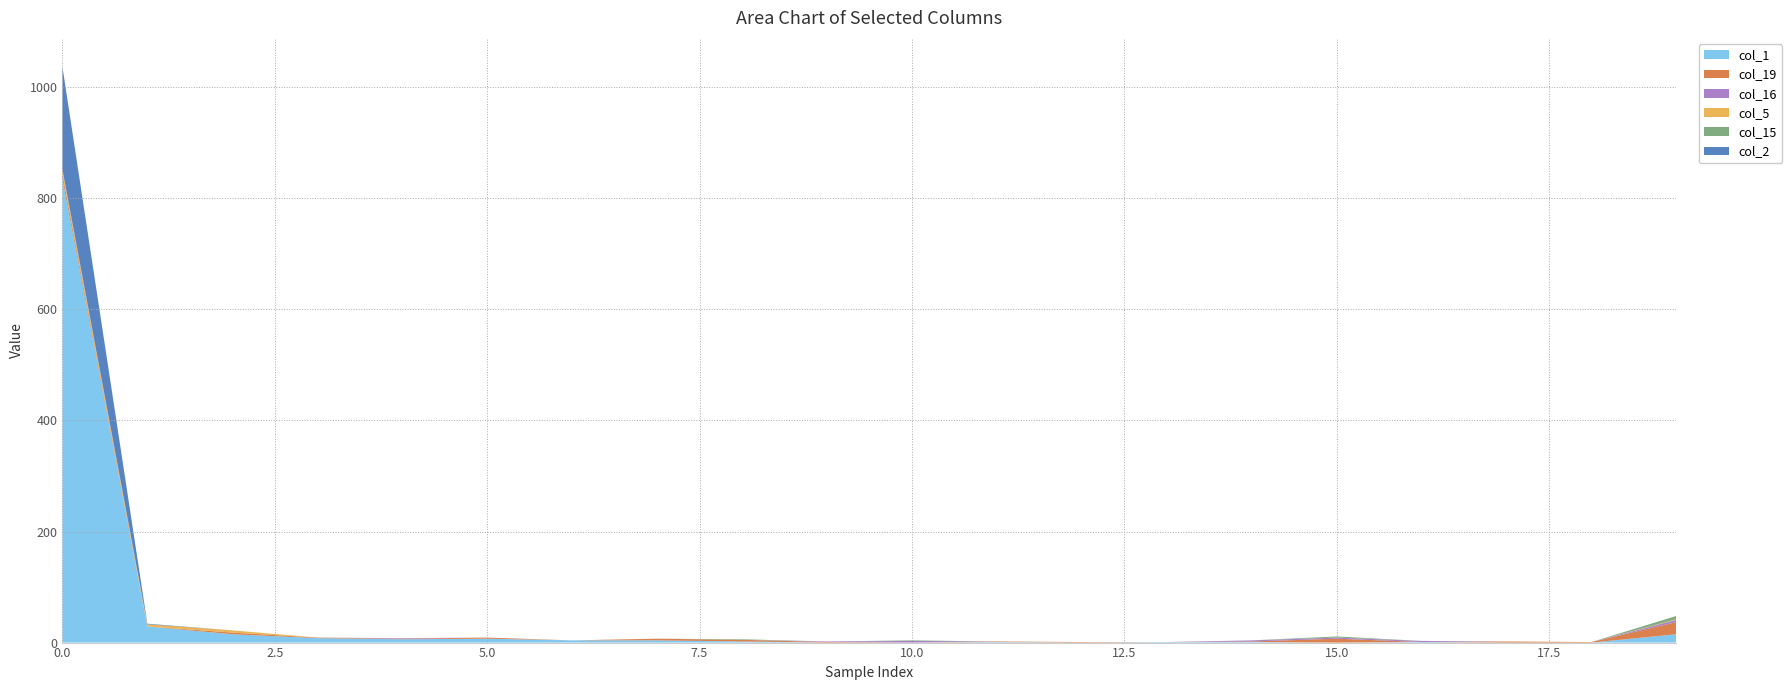

Reading left to right, extract all data points from this chart.

col_1: 835	29	15	8	6	7	4	4	2	0	0	1	0	1	1	0	1	0	0	15
col_19: 9	0	3	1	1	2	0	3	3	1	0	1	1	0	1	7	0	2	1	22
col_16: 0	0	0	0	1	0	0	0	0	1	3	0	0	0	2	2	2	0	0	4
col_5: 8	4	4	0	0	0	0	0	0	0	0	0	0	0	0	0	0	0	0	1
col_15: 0	0	0	0	0	0	0	0	1	0	1	0	0	0	0	2	0	0	0	6
col_2: 185	1	0	0	0	0	0	0	0	0	0	0	0	0	0	0	0	0	0	0